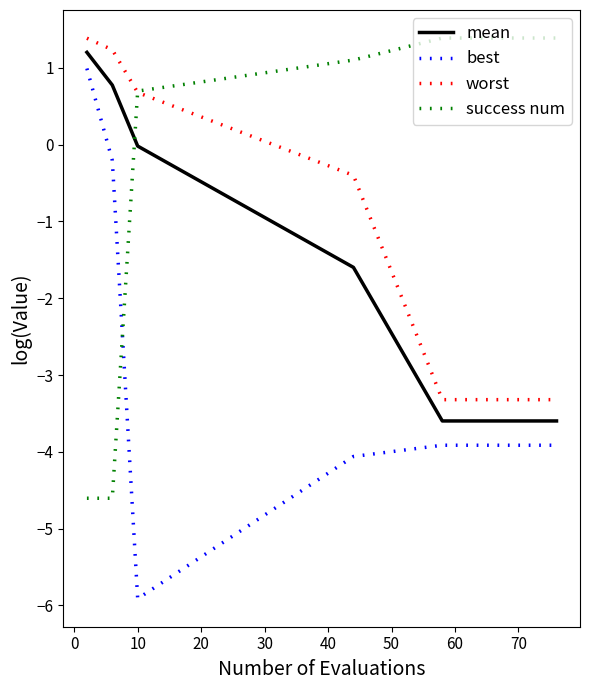

Which series ends up on top after the final intersection of best and success num?

success num